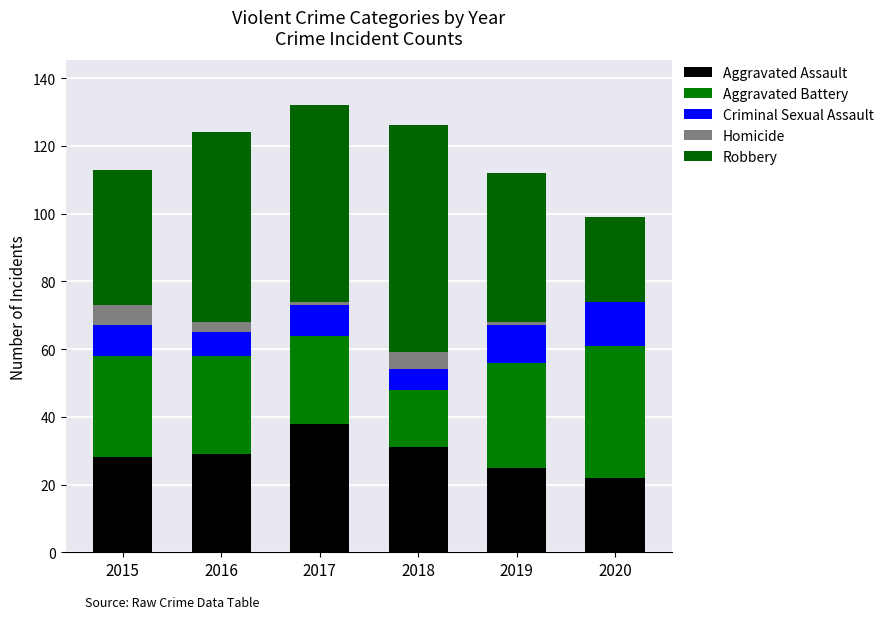

At which category is the sum across all series the highest?

2017